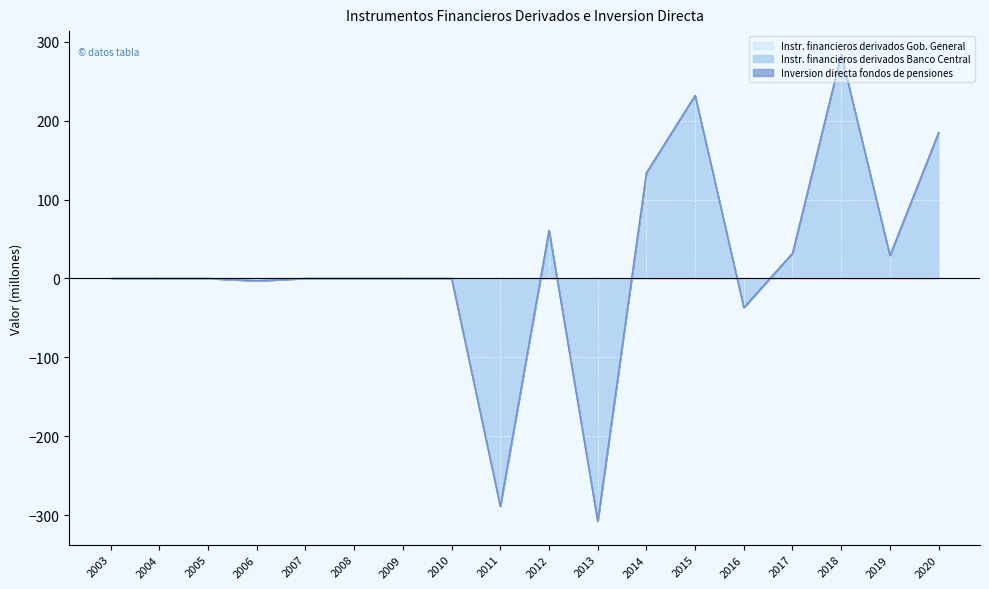

Reading right to left, what are all the values shown in this chart?

Instr. financieros derivados Gob. General: 2020=0	2019=0	2018=0	2017=0	2016=0	2015=0	2014=0	2013=0	2012=0	2011=0	2010=0	2009=0	2008=0	2007=0	2006=0	2005=0	2004=0	2003=0
Instr. financieros derivados Banco Central: 2020=185	2019=29	2018=284	2017=32	2016=-37	2015=232	2014=134	2013=-308	2012=61	2011=-289	2010=0	2009=0	2008=0	2007=0	2006=-3	2005=0	2004=0	2003=0
Inversion directa fondos de pensiones: 2020=0	2019=0	2018=0	2017=0	2016=0	2015=0	2014=0	2013=0	2012=0	2011=0	2010=0	2009=0	2008=0	2007=0	2006=0	2005=0	2004=0	2003=0